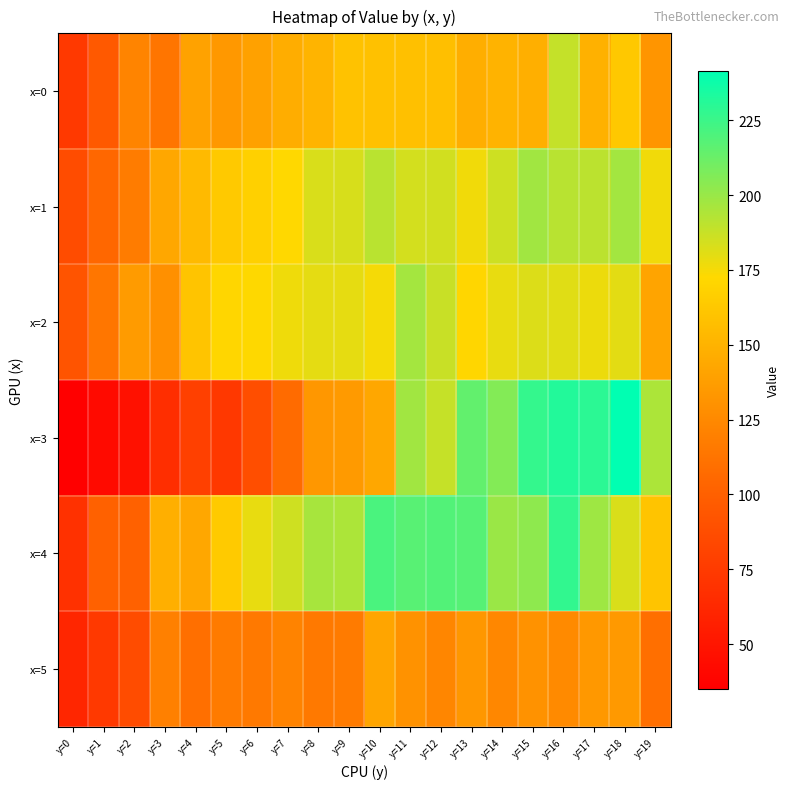

Which series has the widest spread of values?

x=3